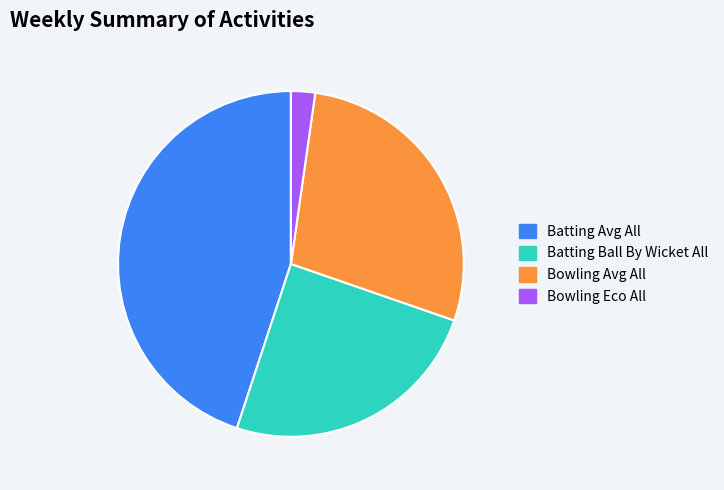

Which slice is the smallest?

Bowling Eco All